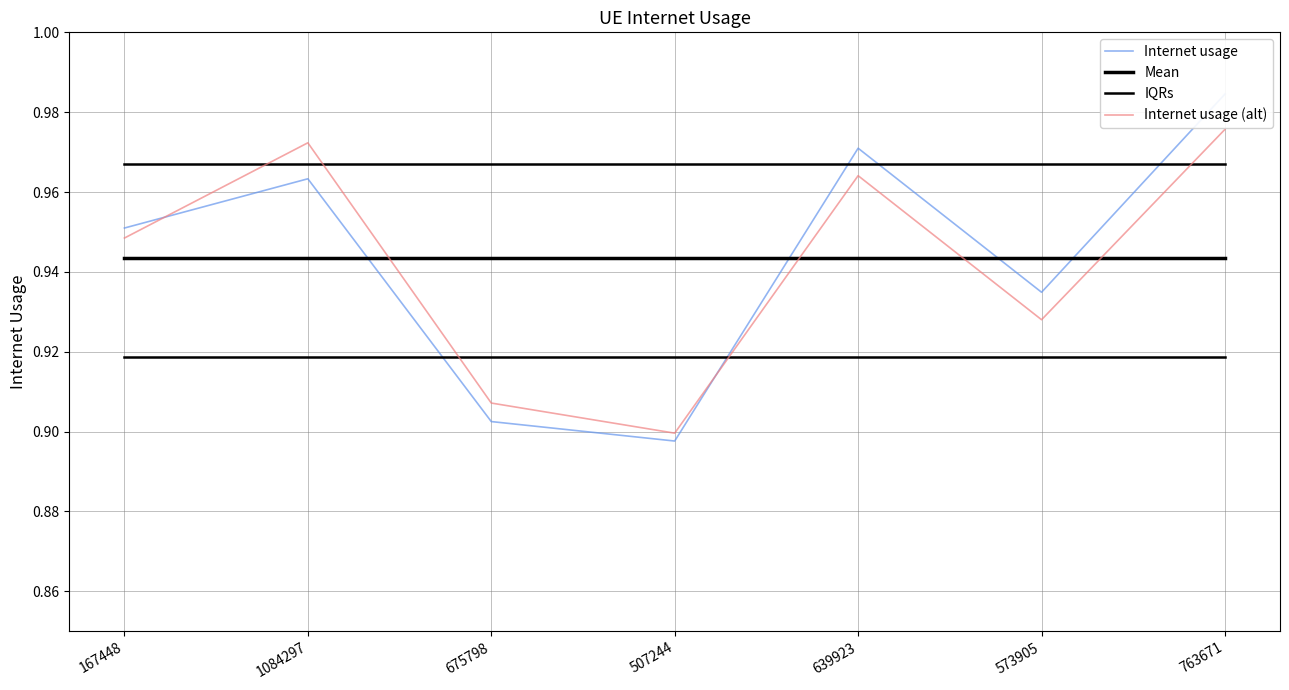

True or false: IQRs has a value of 0.9 at 675798.

True